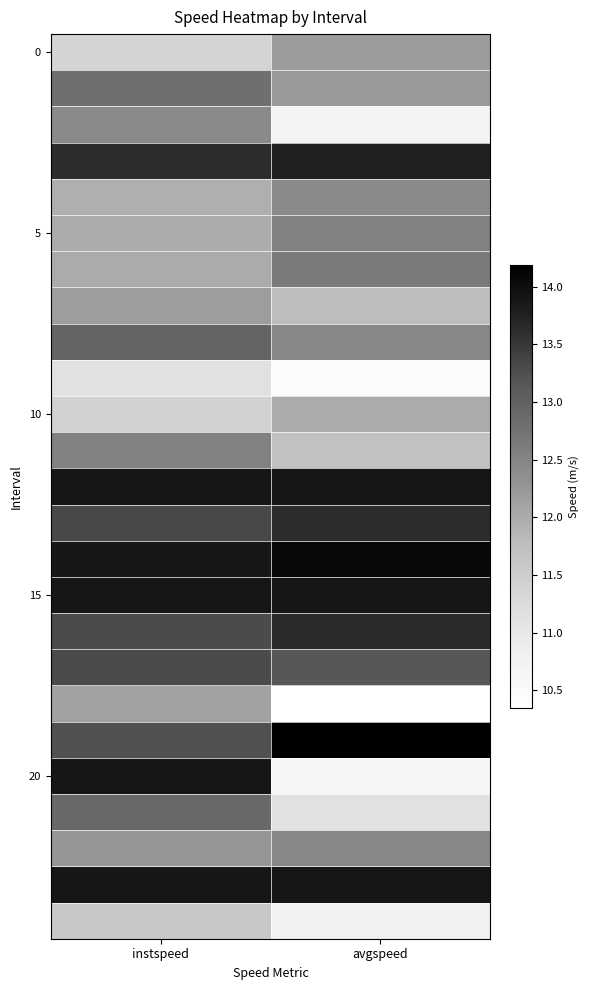

What is the difference between the highest and lowest values at instspeed?

2.8